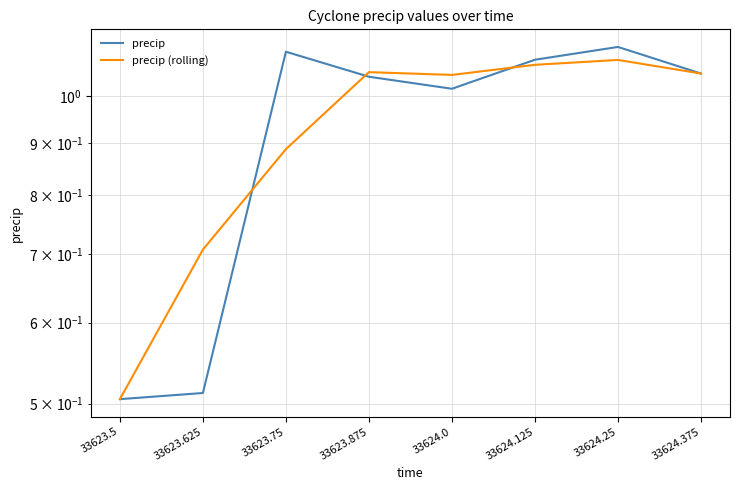

What is the sum of the precip values at 33624.375 and 33623.875?

2.1